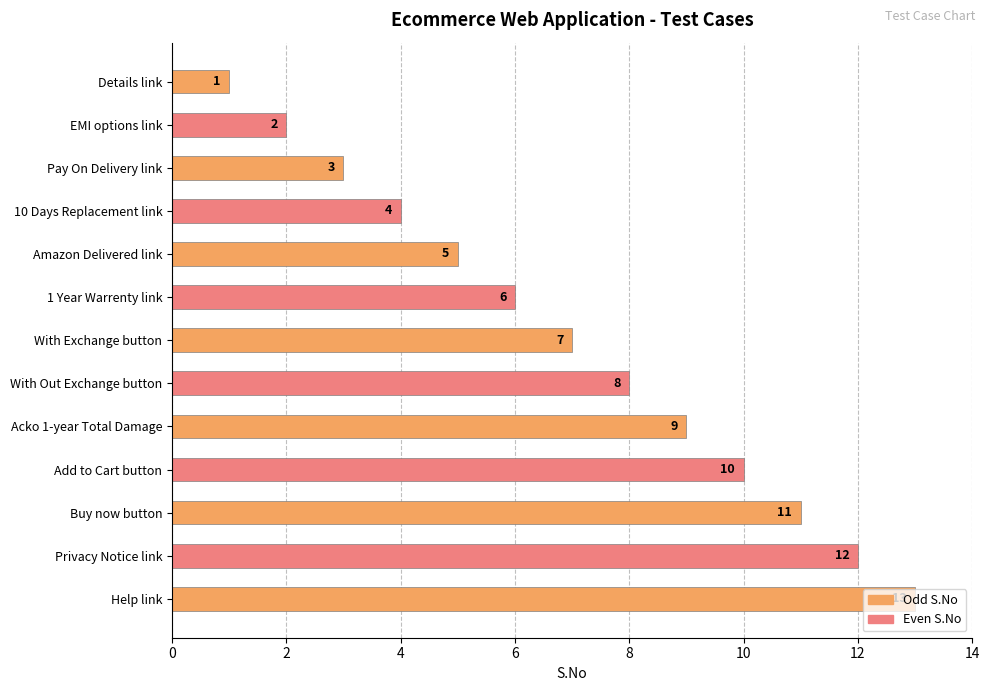

What is the label of the 8th bar from the top?

With Out Exchange button